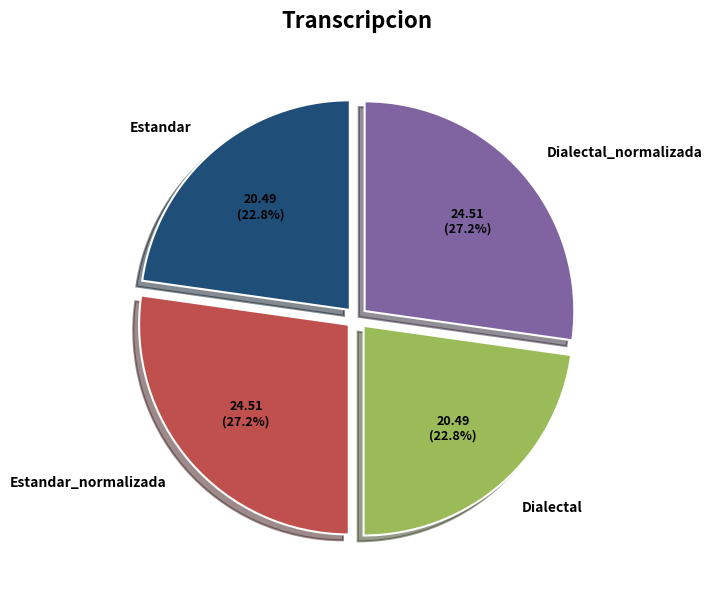

Approximately how many times larger is the value at Estandar compared to Dialectal_normalizada?

0.8